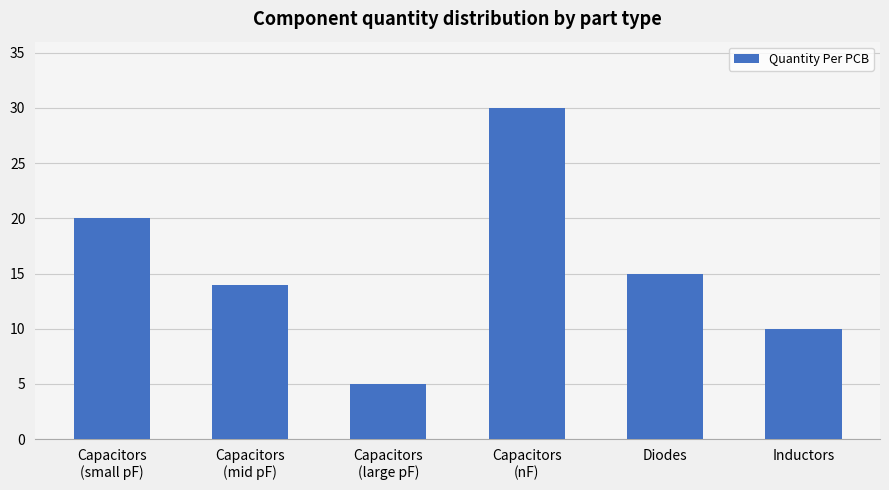

Between Capacitors
(nF) and Inductors, which is larger?

Capacitors
(nF)